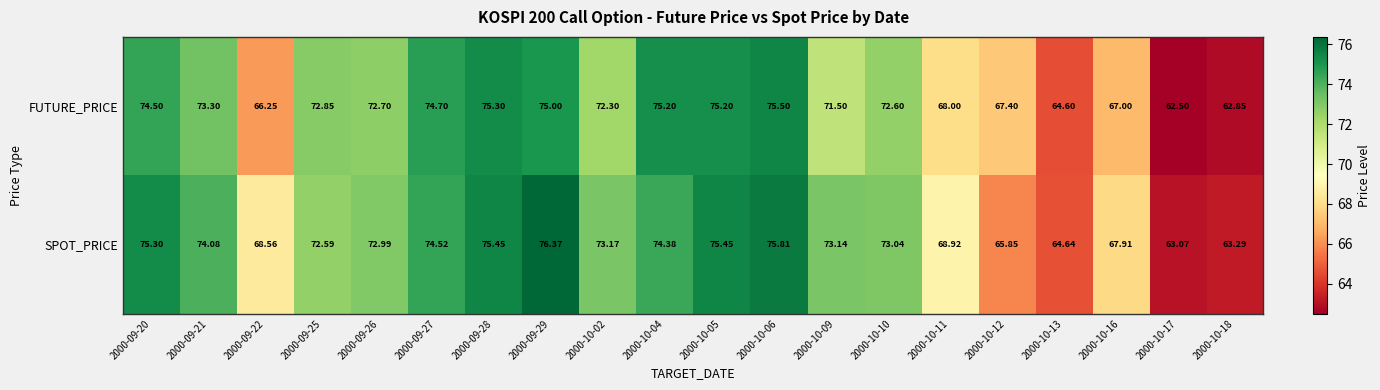

Which series has the largest total across all categories?

SPOT_PRICE